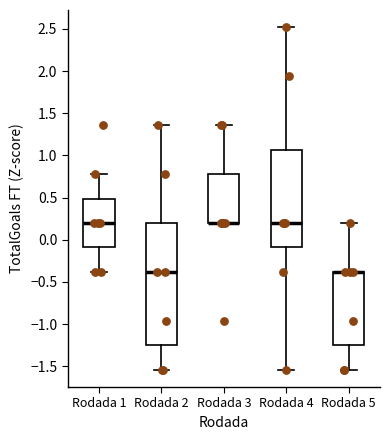

Where does the median line of the box for Rodada 2 sit on the y-axis? The values are not printed on the chart, so give them approximately, as read against the axis.

-0.40